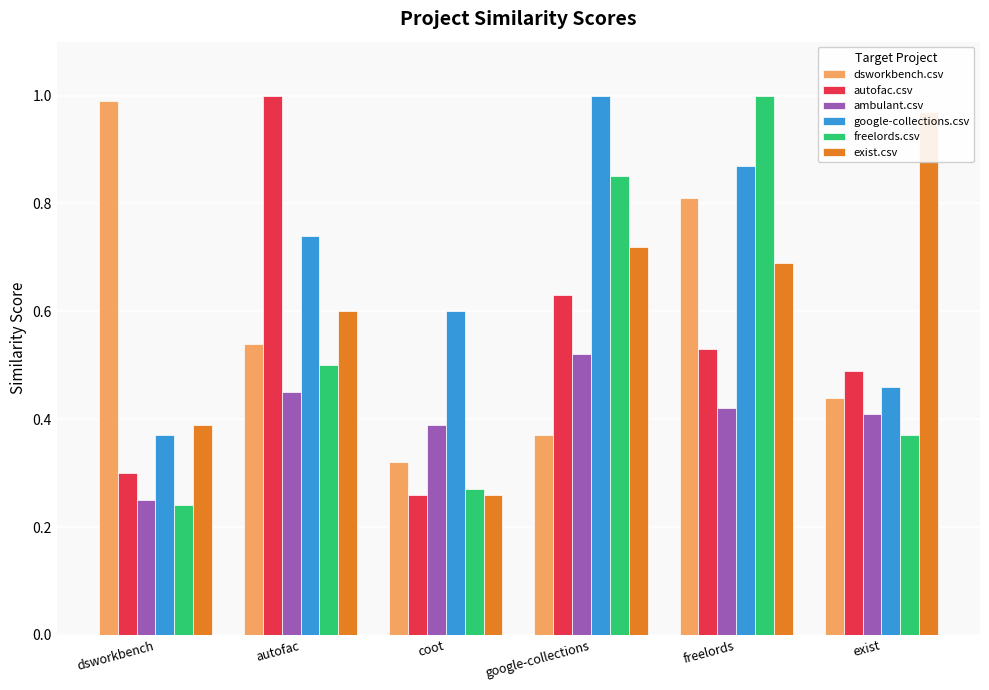

The google-collections.csv series shows 0.5 at exist. True or false?

True